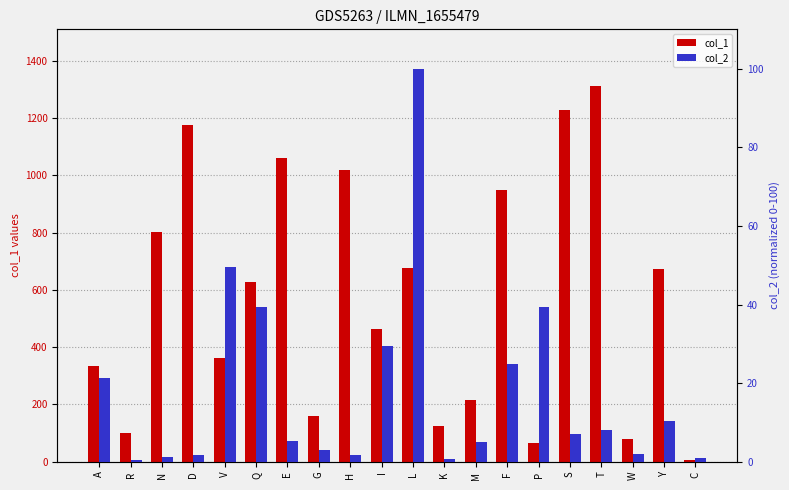

At which label is col_2 closest to 50?

V